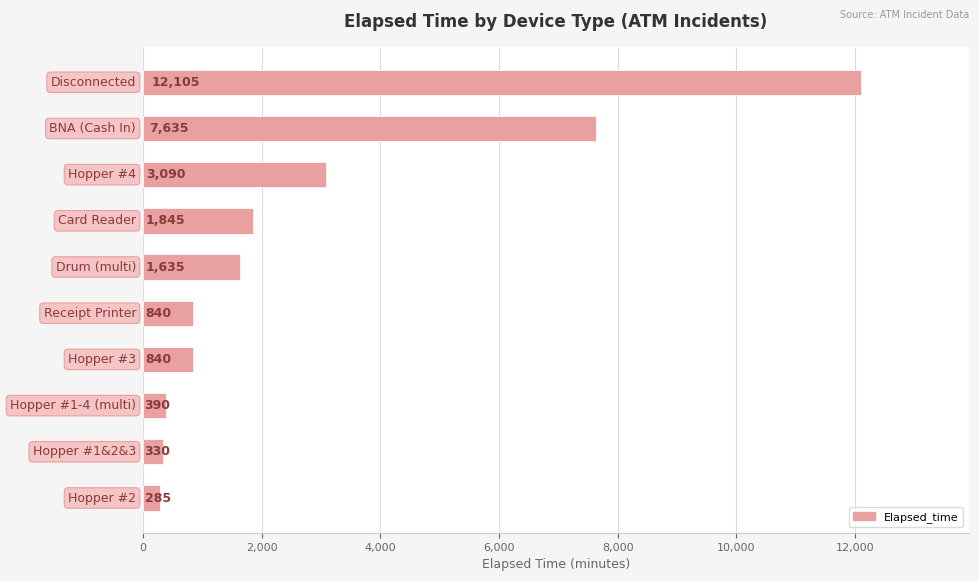

What is the sum of all values?

28995